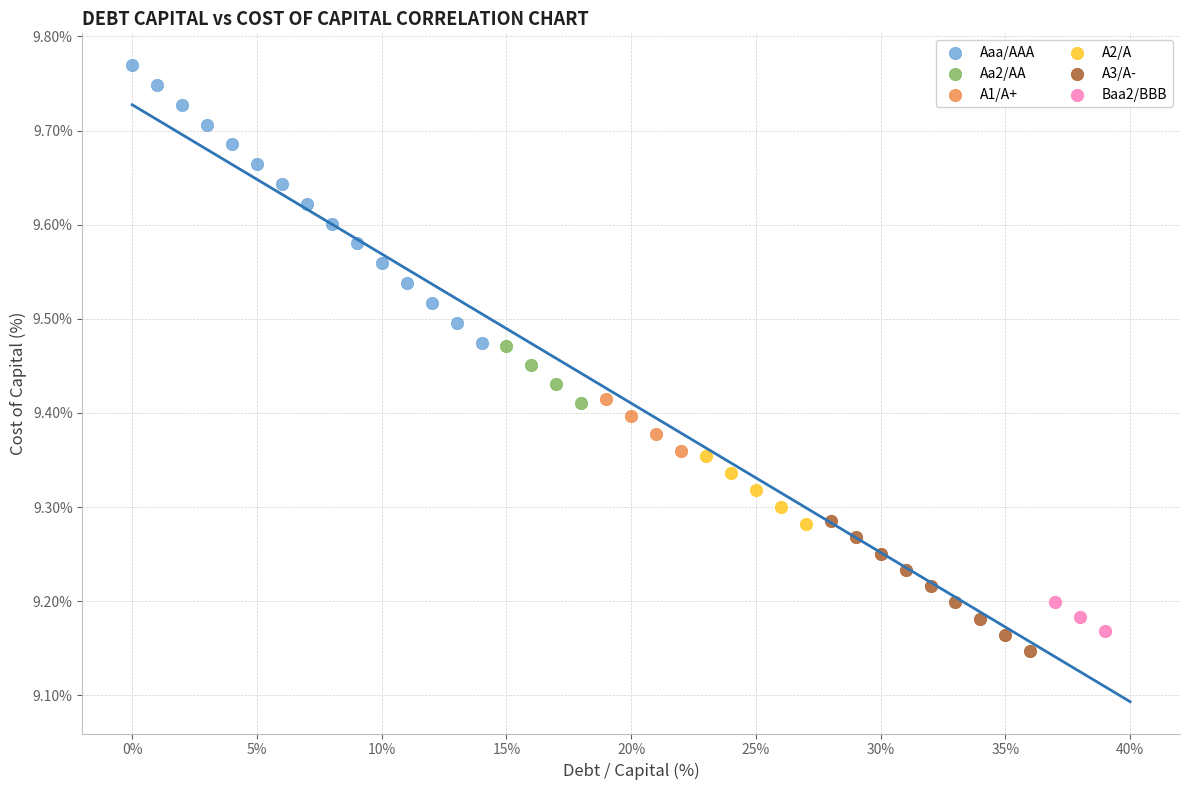

Which series has the widest spread of Y values?

Aaa/AAA